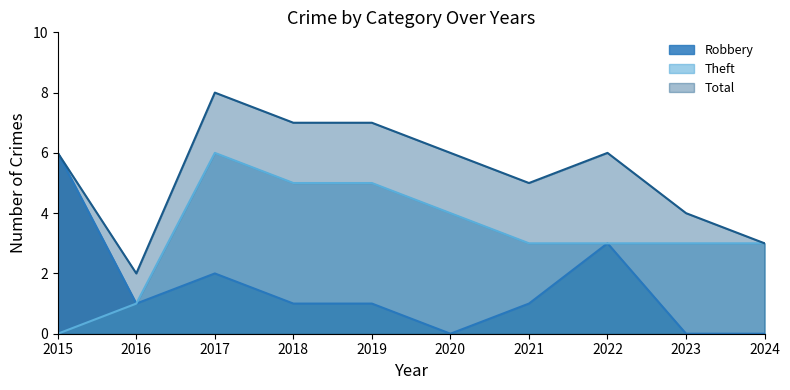

What is the difference between the maximum and minimum values in the Theft series?

6